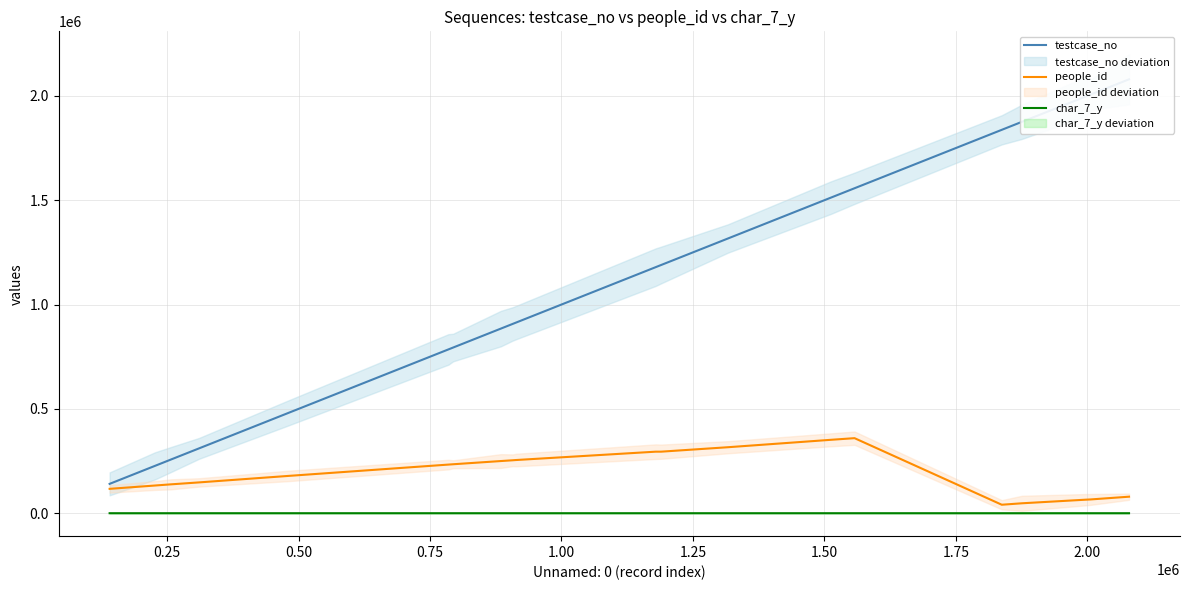

At how many categories does at least one series exceed 1200599?

8